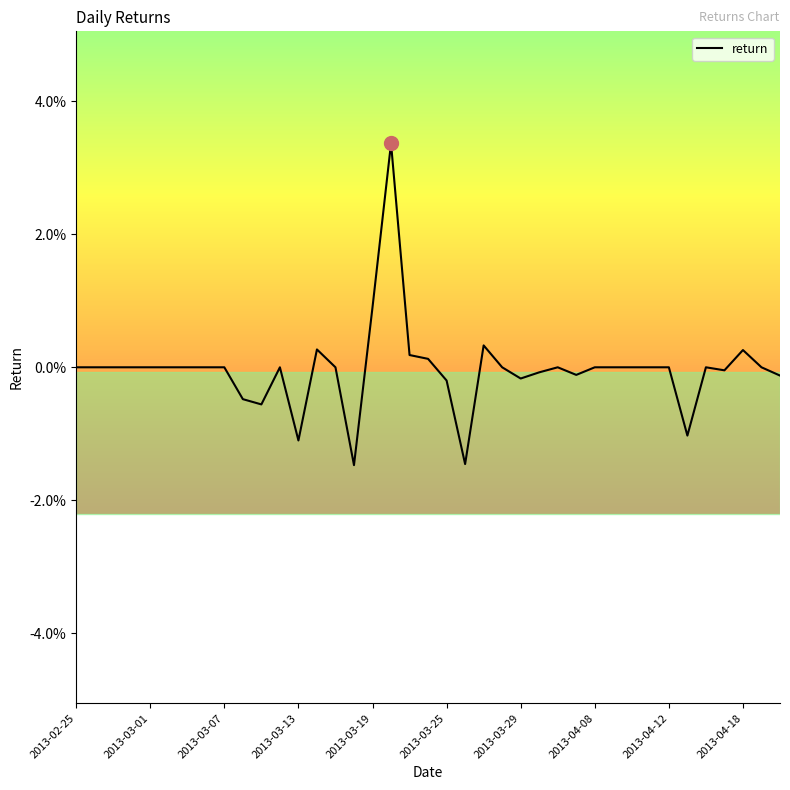

At which category does the chart reach its peak across all series?

17